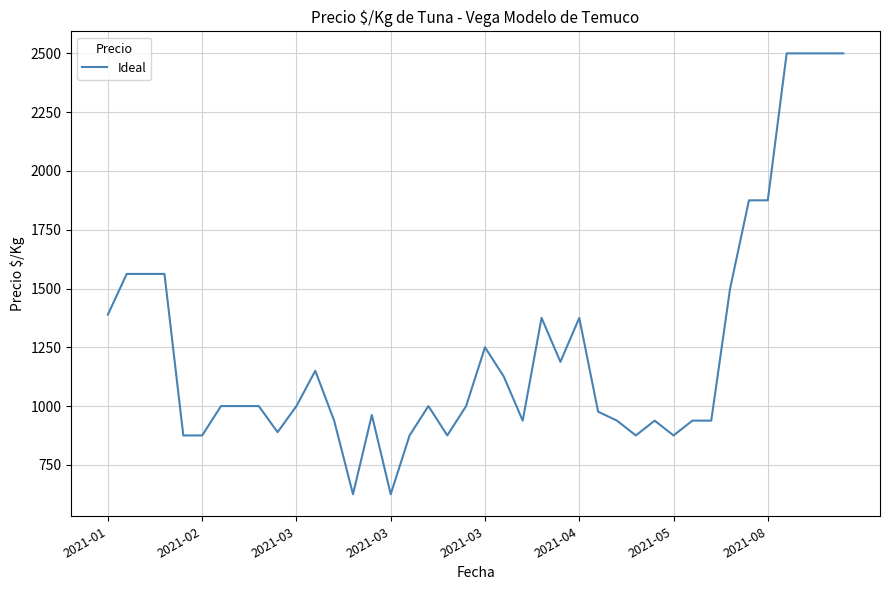

What is the greatest value displayed?

2500